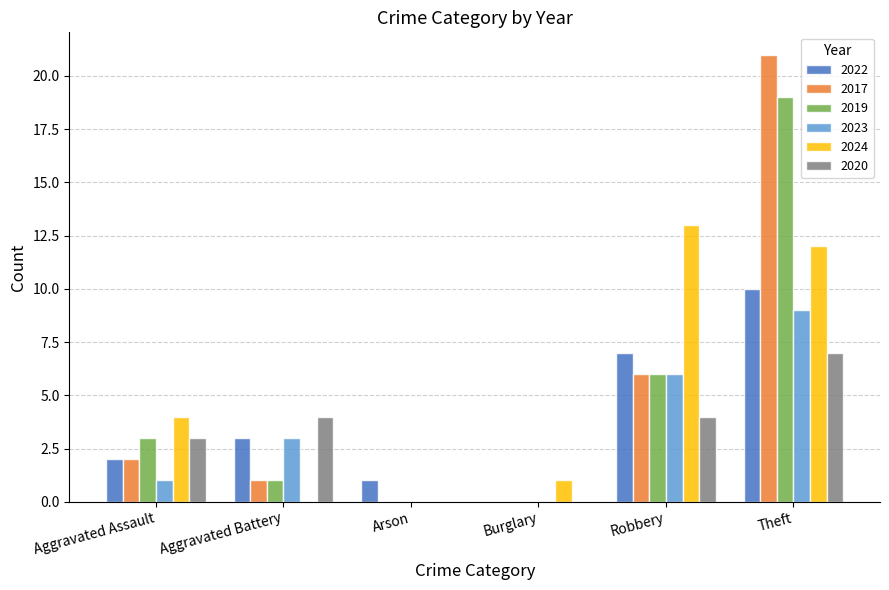

What value does the 2019 series have at Theft, to the nearest 5?

20